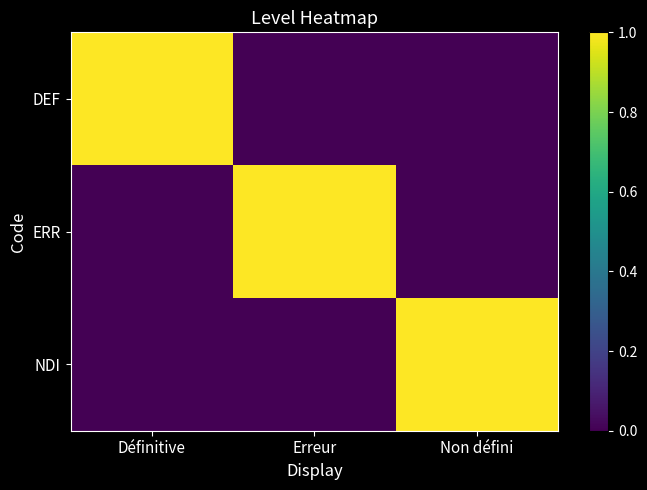

Reading left to right, what are all the values shown in this chart?

DEF: Définitive=1	Erreur=0	Non défini=0
ERR: Définitive=0	Erreur=1	Non défini=0
NDI: Définitive=0	Erreur=0	Non défini=1